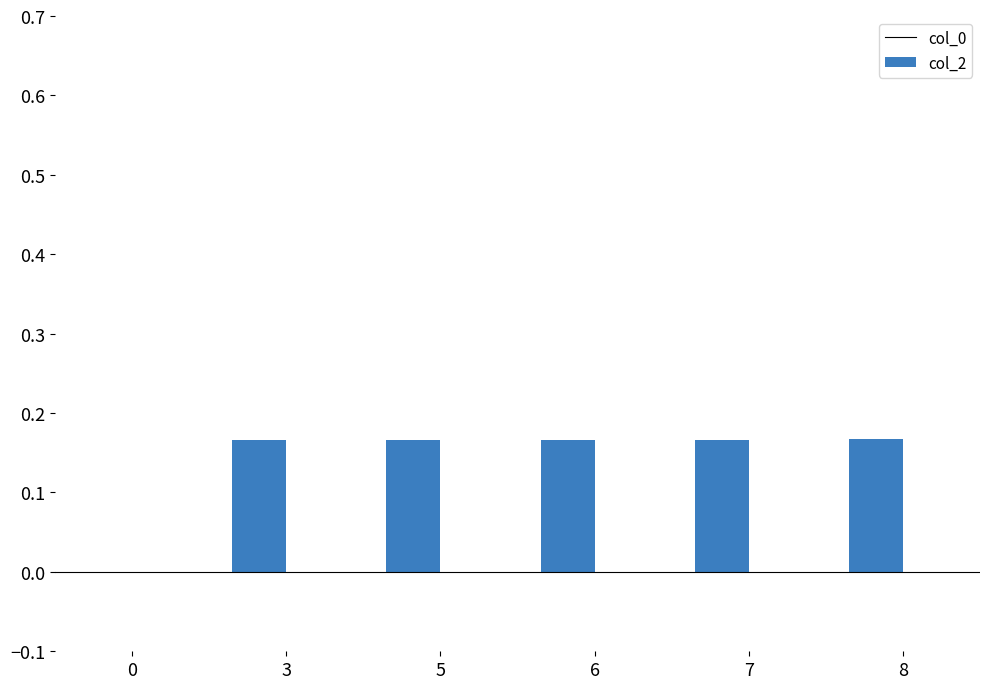

What is the change in value from 0 to 3?

+0.2